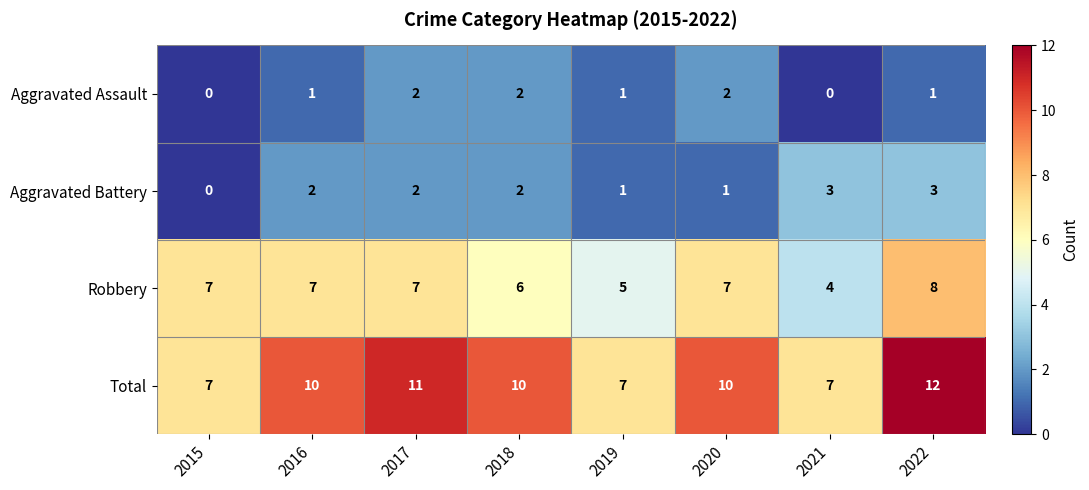

Which series has the largest range (max minus min)?

Total